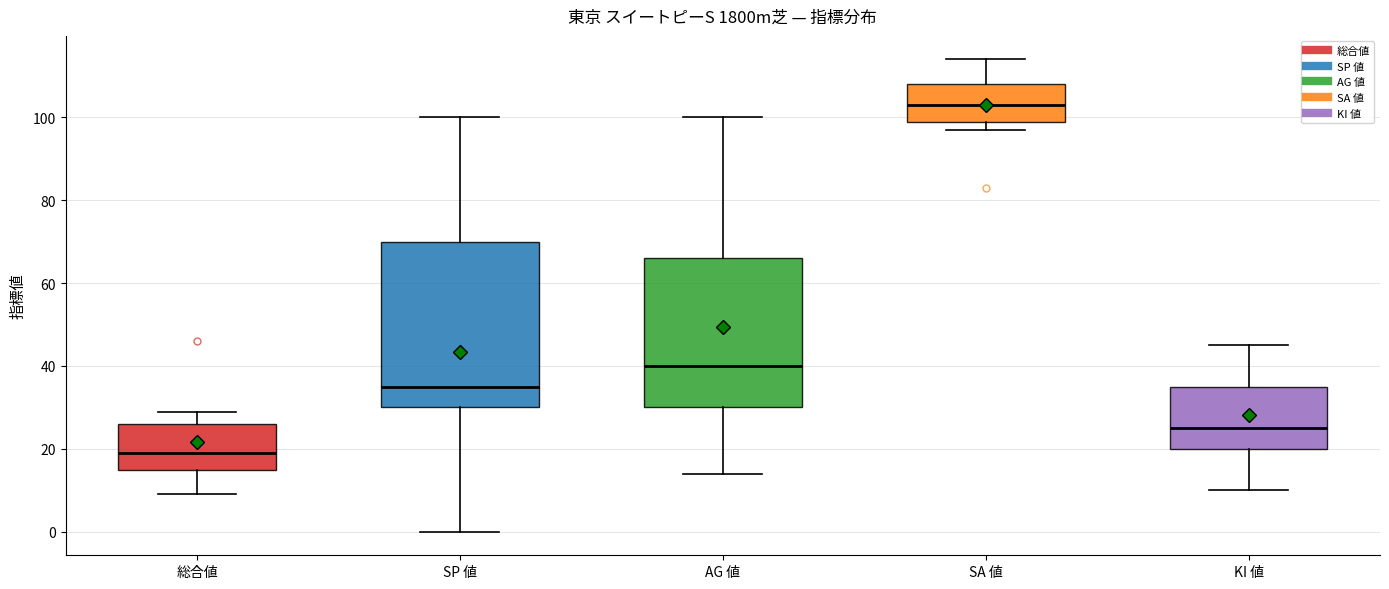

Which box is the tallest, from its lower edge to its upper edge?

SP 値